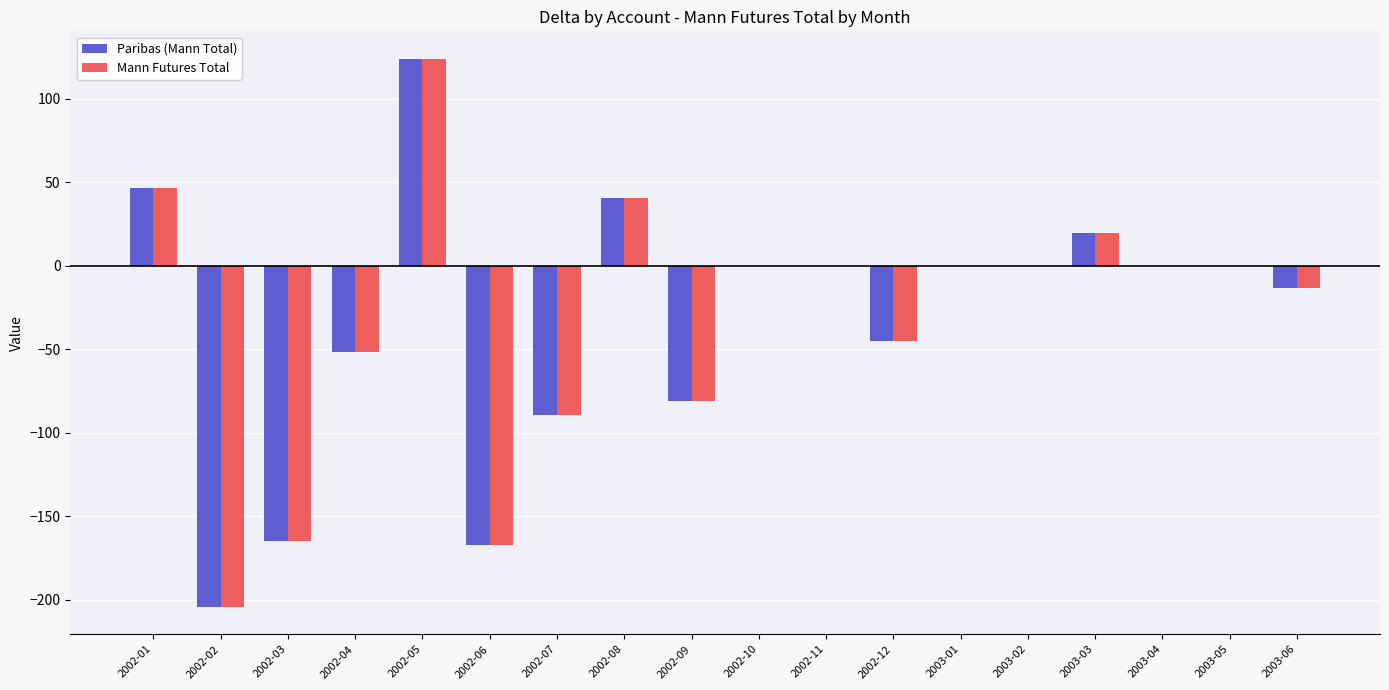

Count the number of data series in this chart.

2